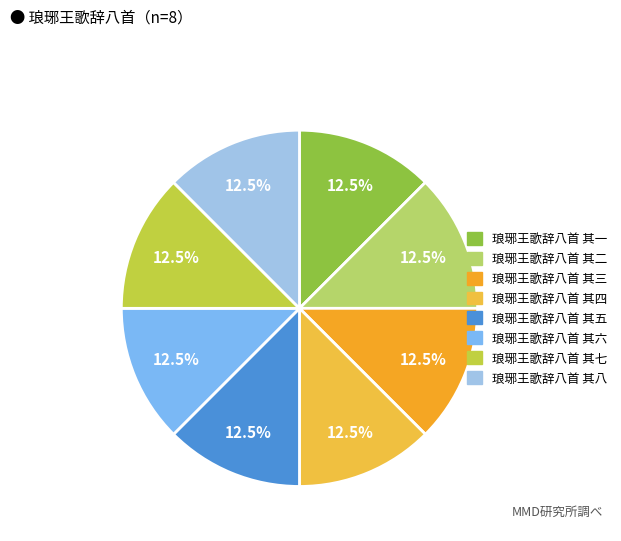

How many slices are in this pie chart?

8